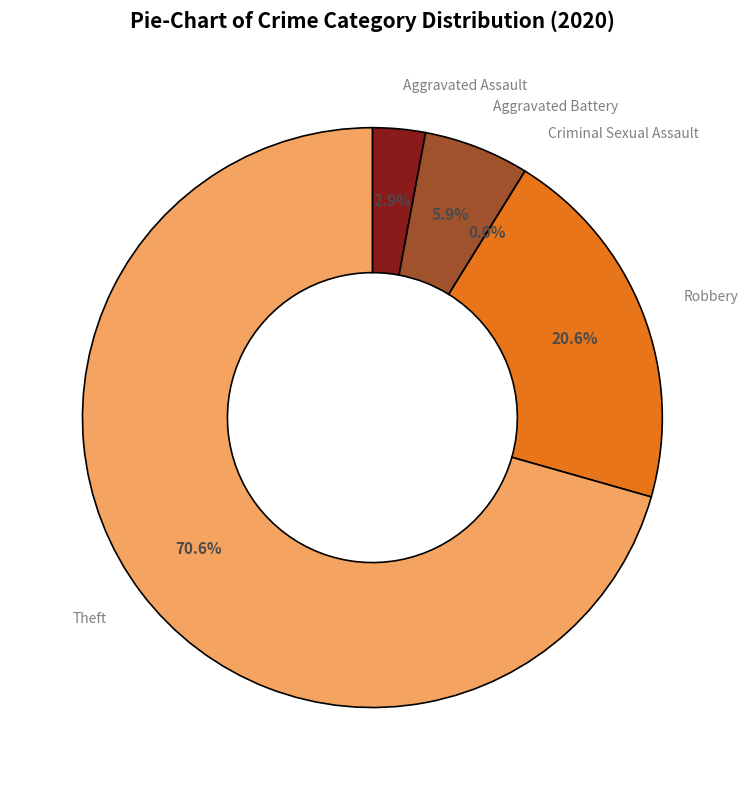

The Criminal Sexual Assault slice represents 0% of the pie. True or false?

True